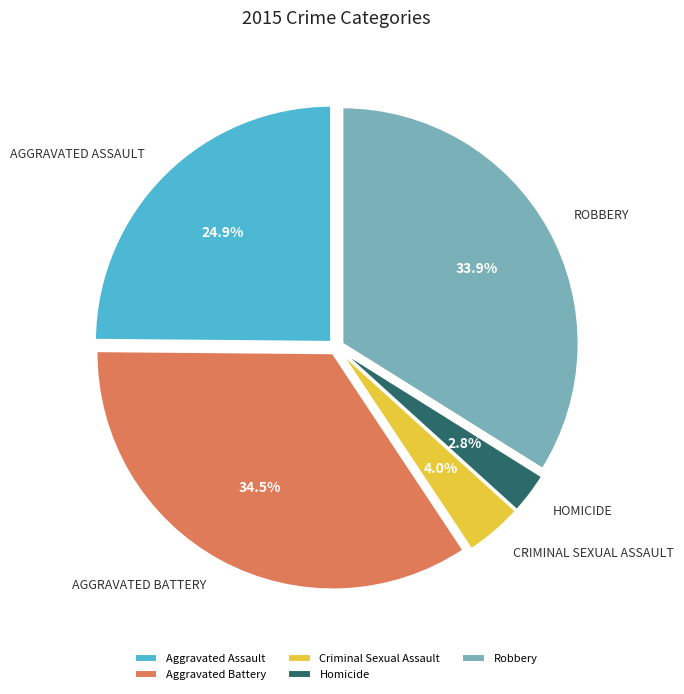

How many segments does this pie chart have?

5